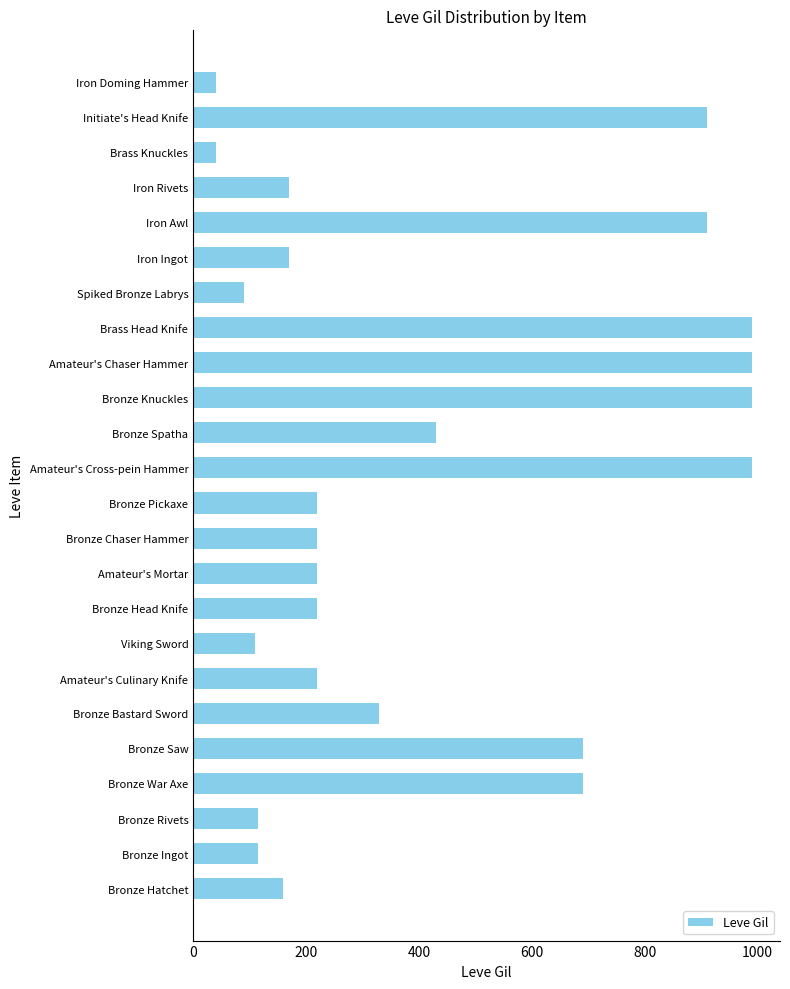

What is the difference between the maximum and second lowest values?

950